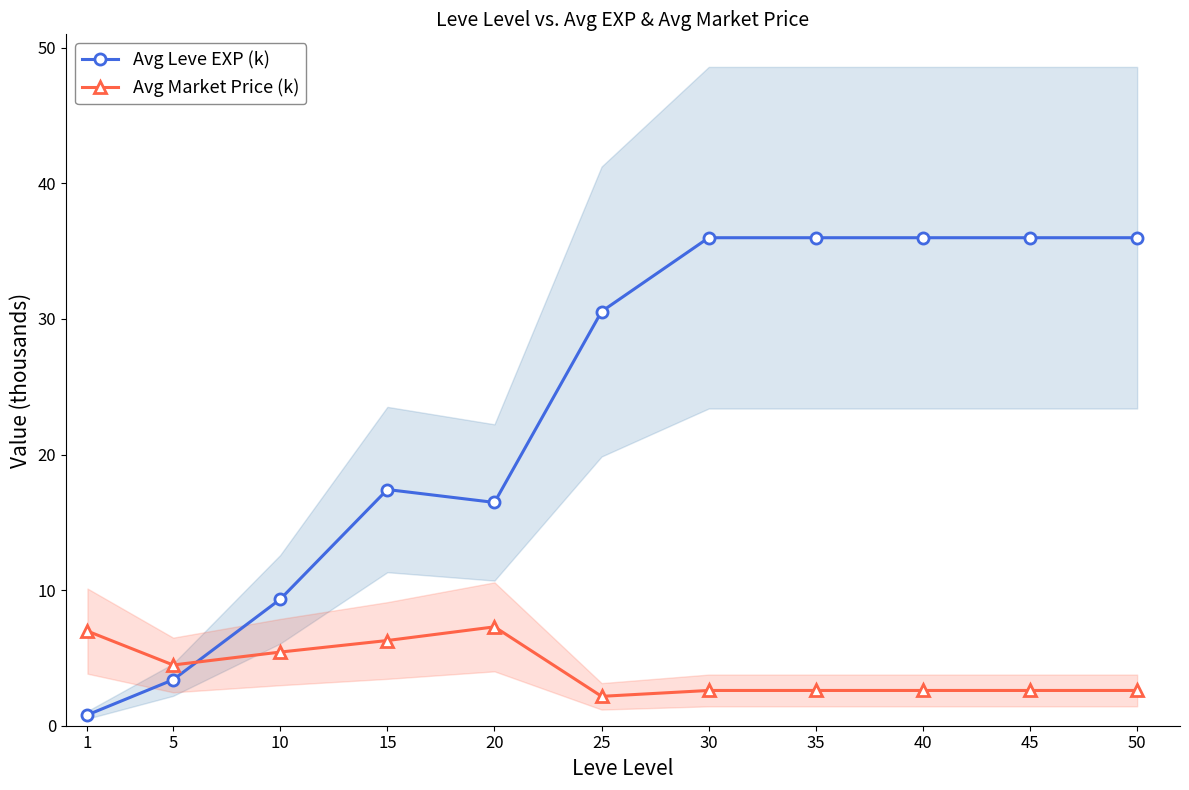

Which has a higher value, 15 or 35?

35